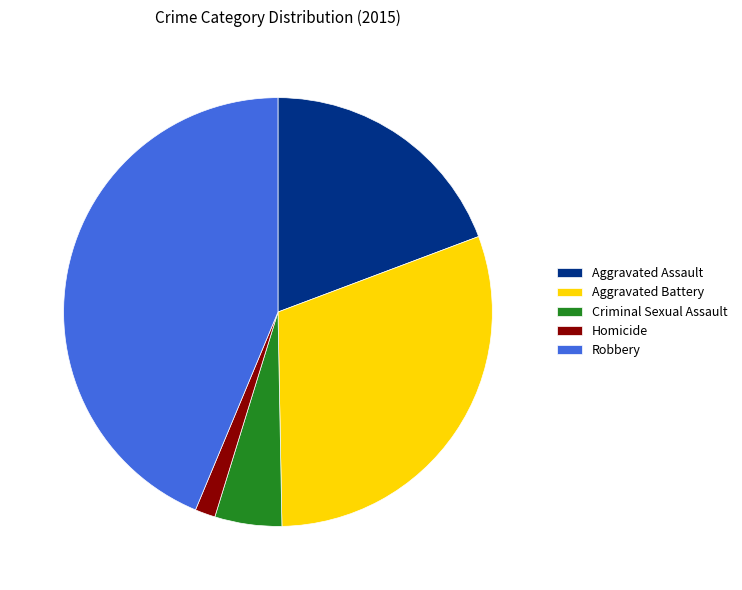

Which slice is the smallest?

Homicide